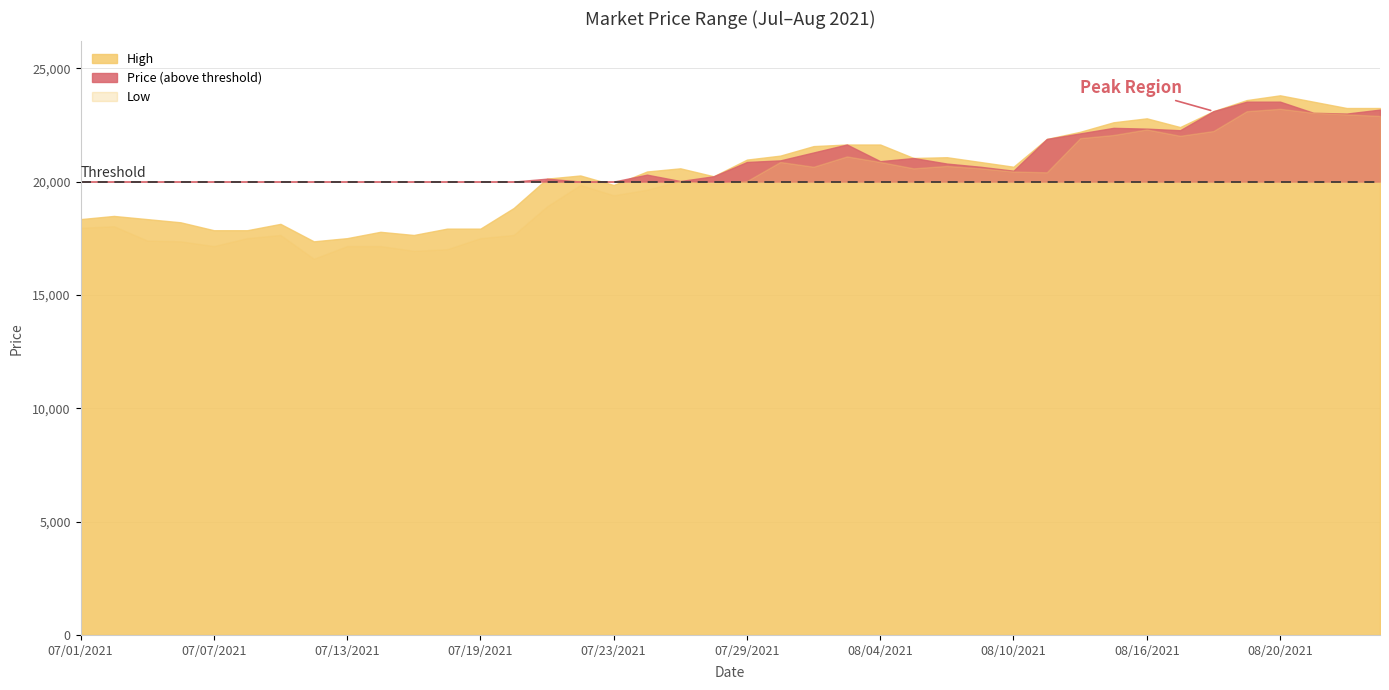

Does the chart display data point markers on the line(s)?

No